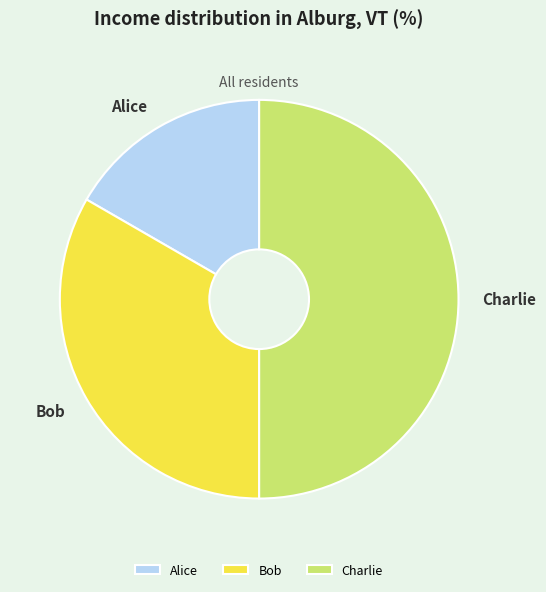

True or false: Charlie accounts for 42% of the total.

False